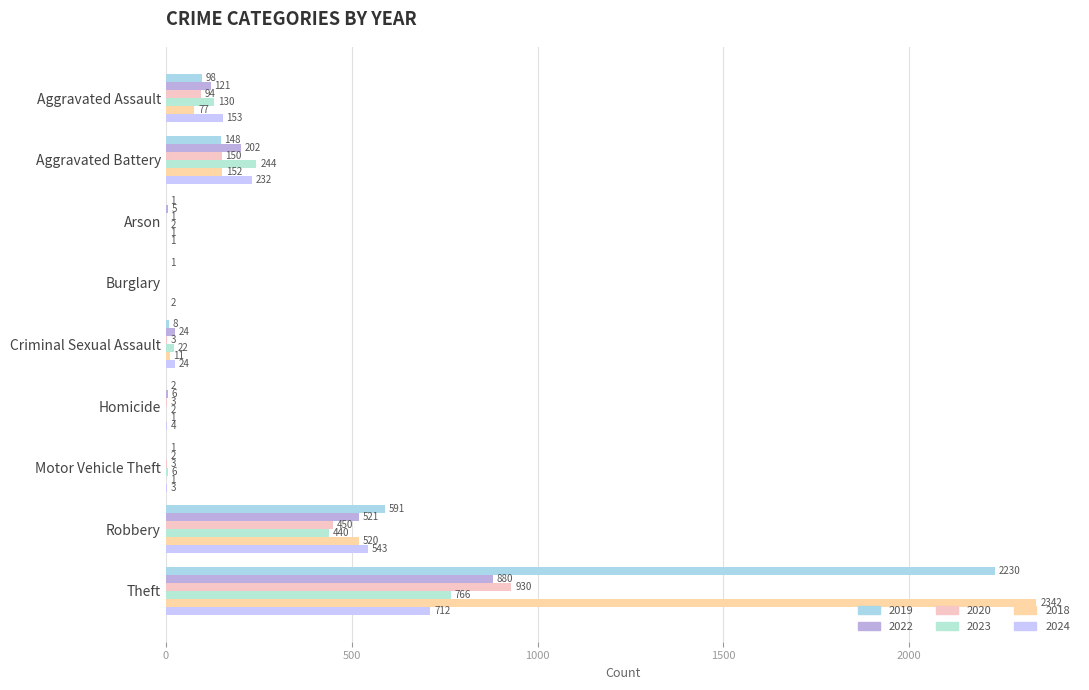

At which category does the chart reach its peak across all series?

Theft